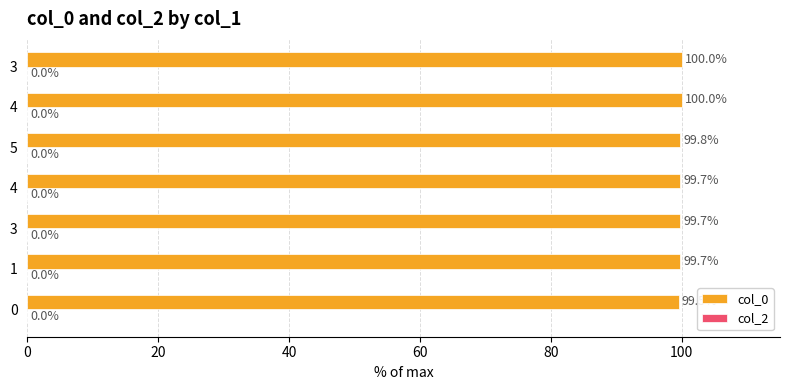

Are the bars horizontal?

Yes